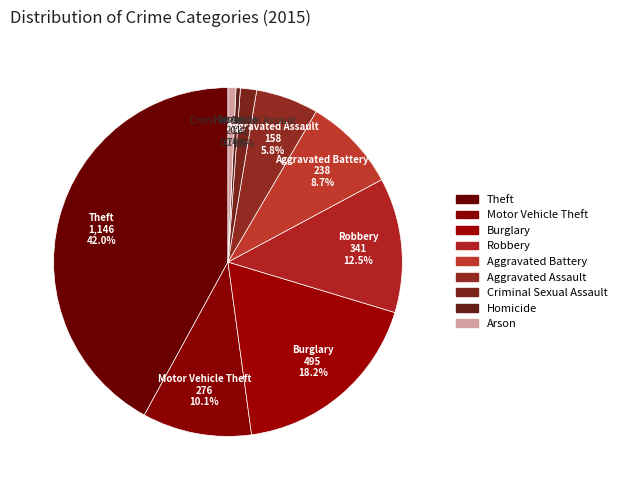

How many slices are in this pie chart?

9